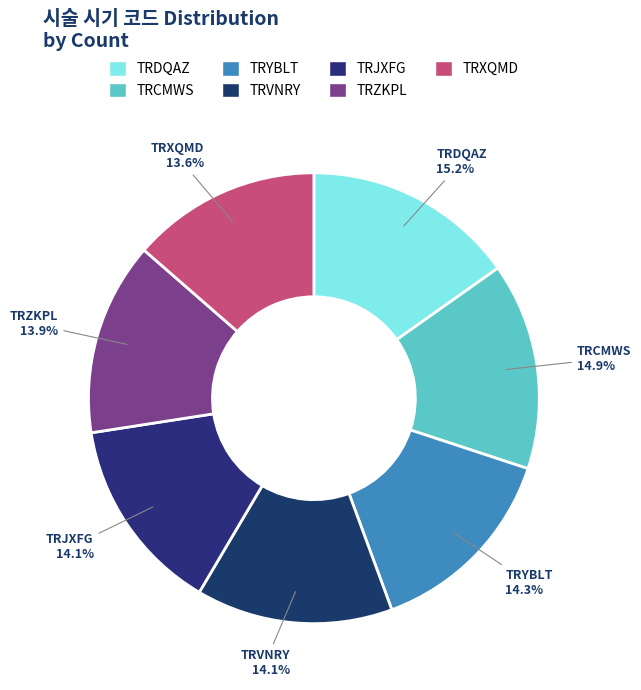

Count the number of slices in the pie.

7